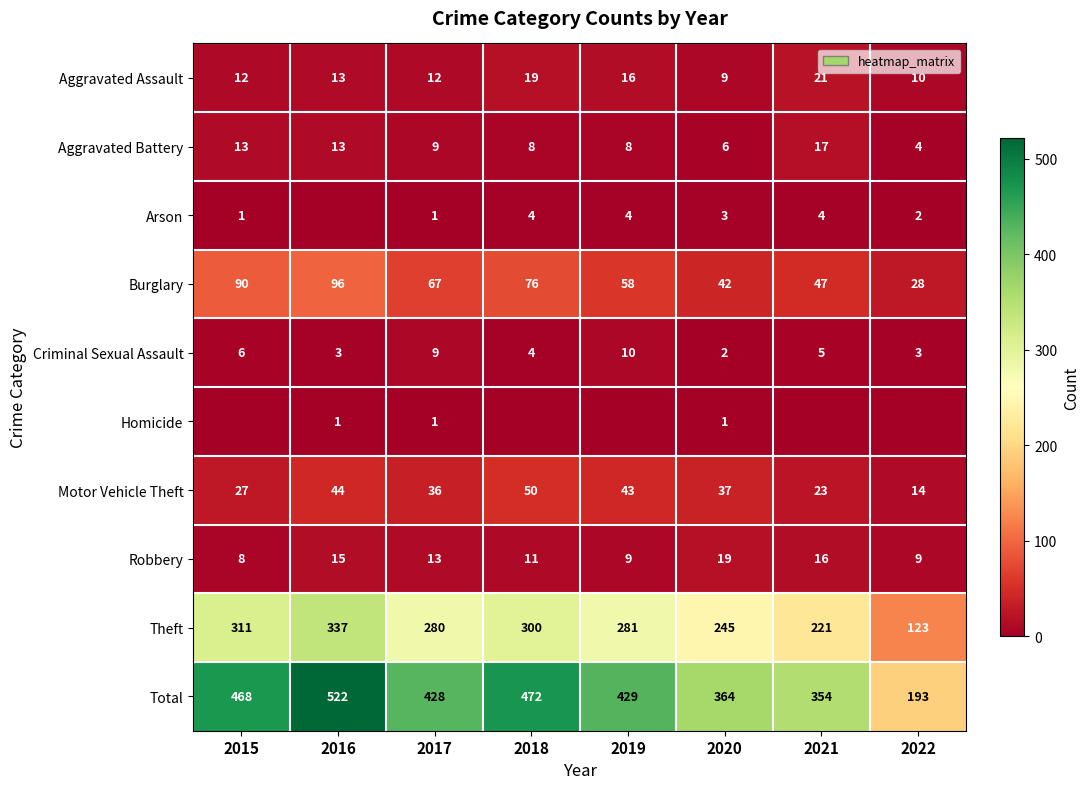

How many values in the Robbery series are below 13?

4